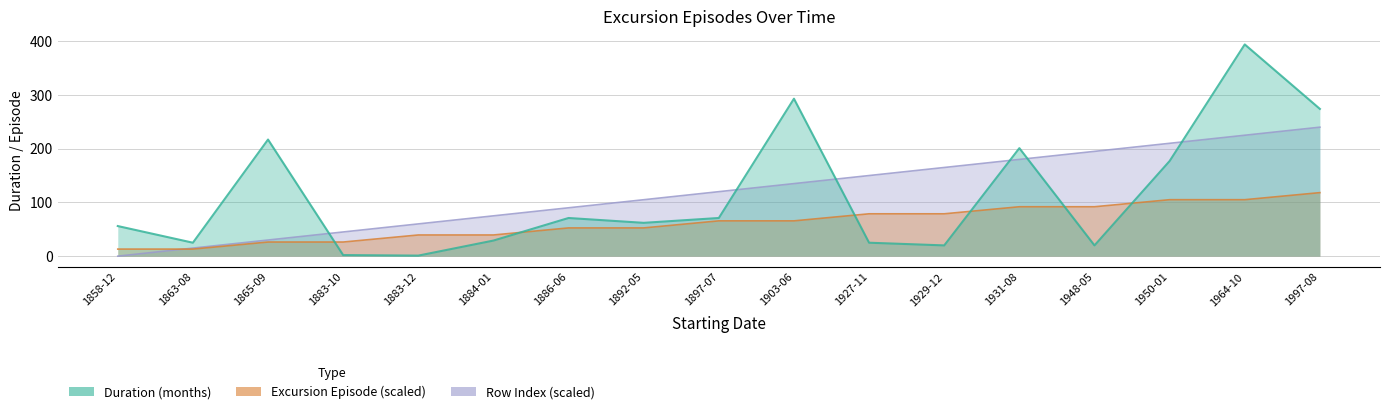

Reading right to left, extract all data points from this chart.

Duration of excursion episode in months: 274.0	394.0	177.0	20.0	201.0	20.0	25.0	293.0	71.0	62.0	71.0	29.0	1.0	2.0	217.0	25.0	56.0
row_index: 240.0	225.0	210.0	195.0	180.0	165.0	150.0	135.0	120.0	105.0	90.0	75.0	60.0	45.0	30.0	15.0	0.0
excursion_episode: 118.2	105.1	105.1	91.9	91.9	78.8	78.8	65.7	65.7	52.5	52.5	39.4	39.4	26.3	26.3	13.1	13.1